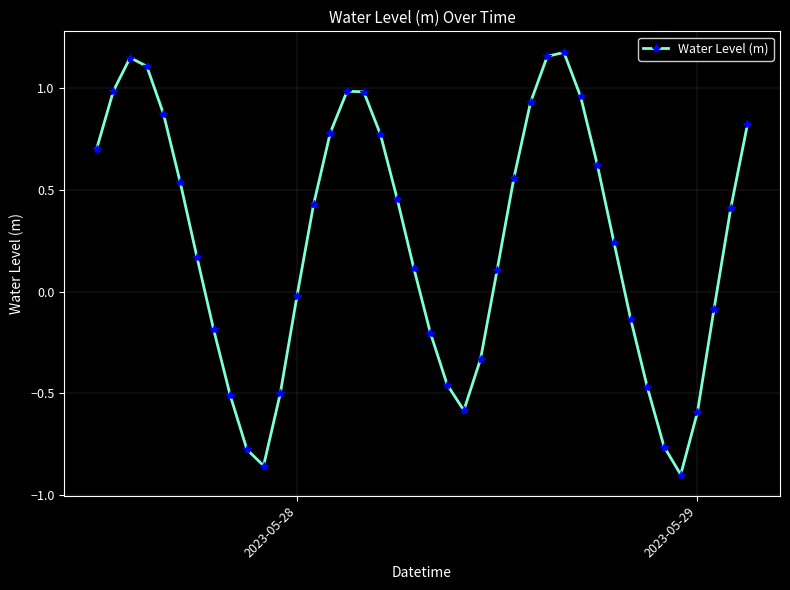

What is the sum of all values?

9.7